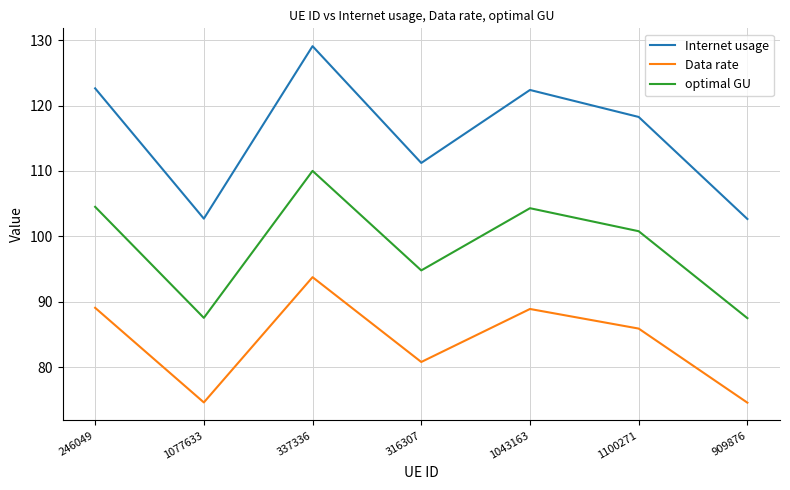

What position from the left is 1043163?

5